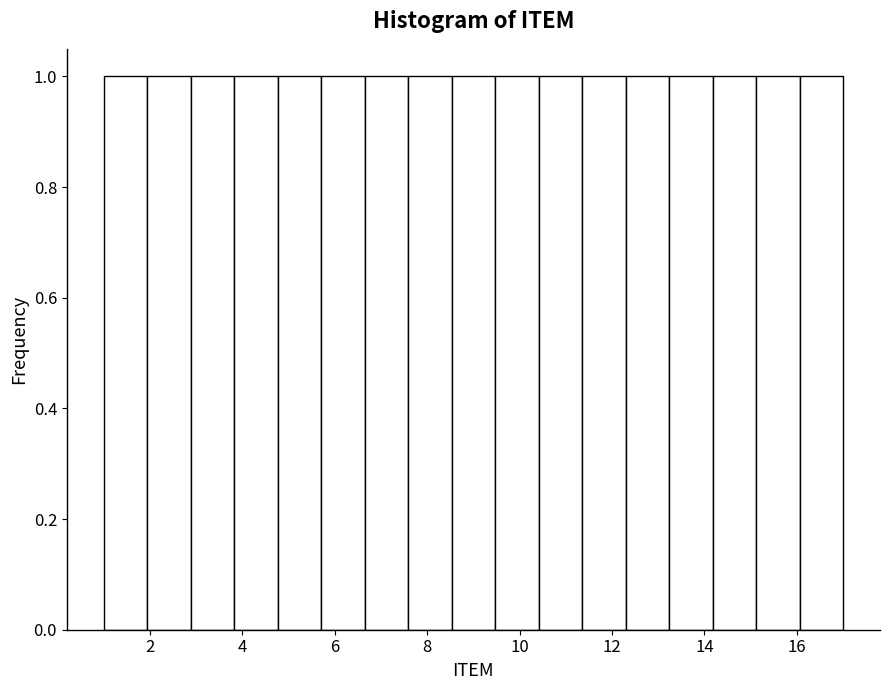

How tall is the bar that spans 8.6 to 9.4 on the x-axis? Neither the bar edges nor the heights are printed on the chart, so give them approximately, as read against the axes.

1